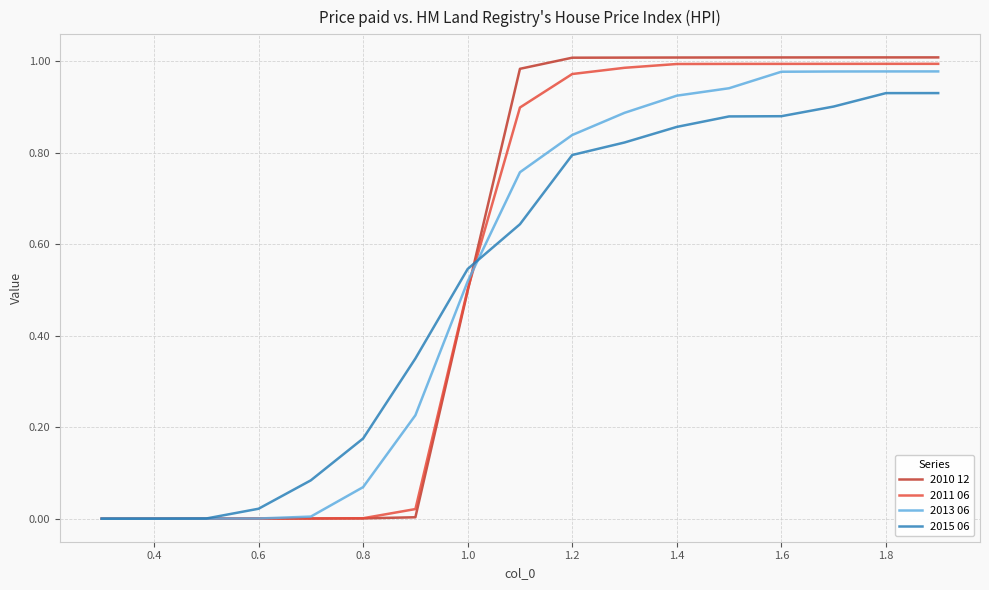

What are all the series names shown in the legend?

2010 12, 2011 06, 2013 06, 2015 06